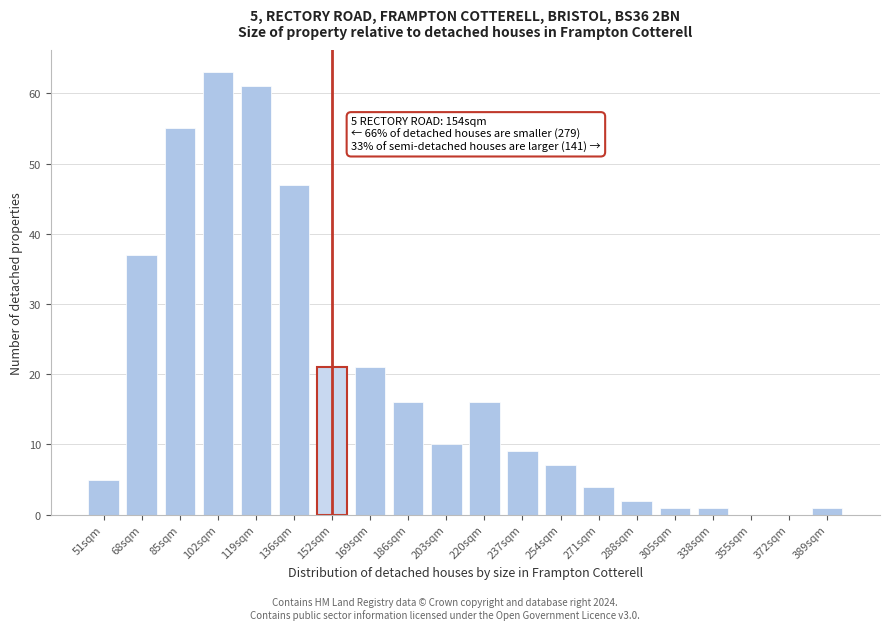

Reading left to right, transcribe all the data shown in this chart.

51sqm=5	68sqm=37	85sqm=55	102sqm=63	119sqm=61	136sqm=47	152sqm=21	169sqm=21	186sqm=16	203sqm=10	220sqm=16	237sqm=9	254sqm=7	271sqm=4	288sqm=2	305sqm=1	338sqm=1	355sqm=0	372sqm=0	389sqm=1